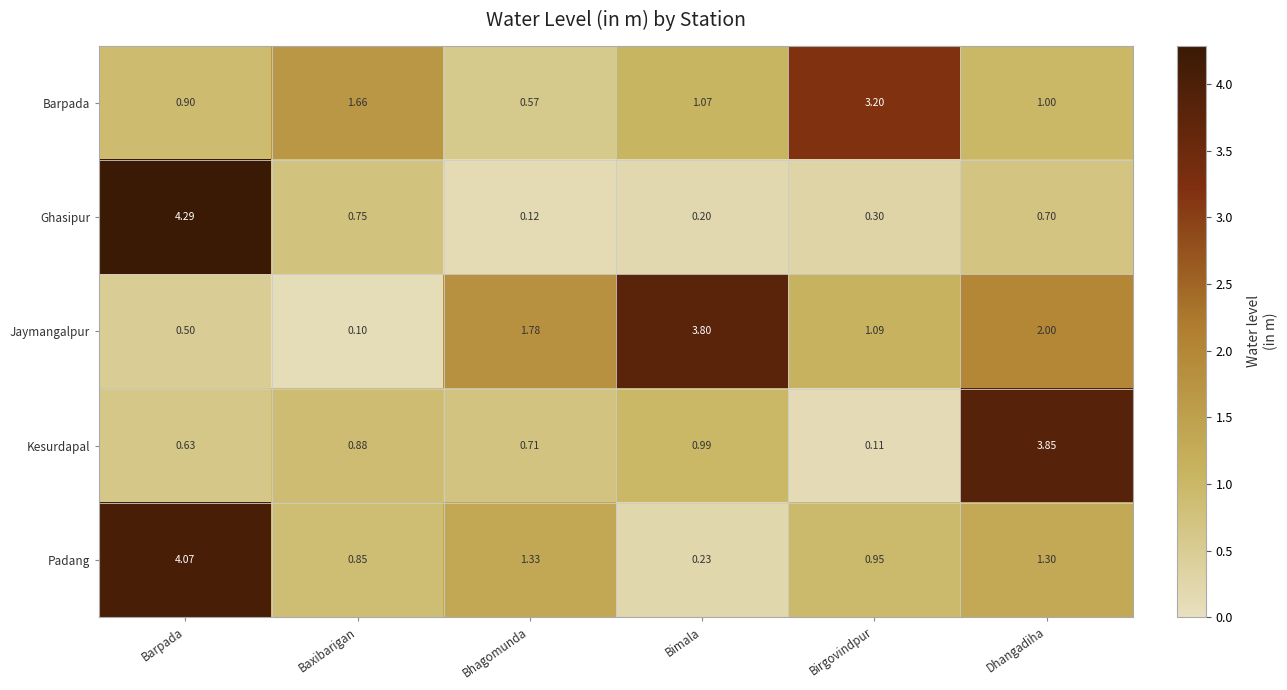

Which series has the largest total across all categories?

Jaymangalpur